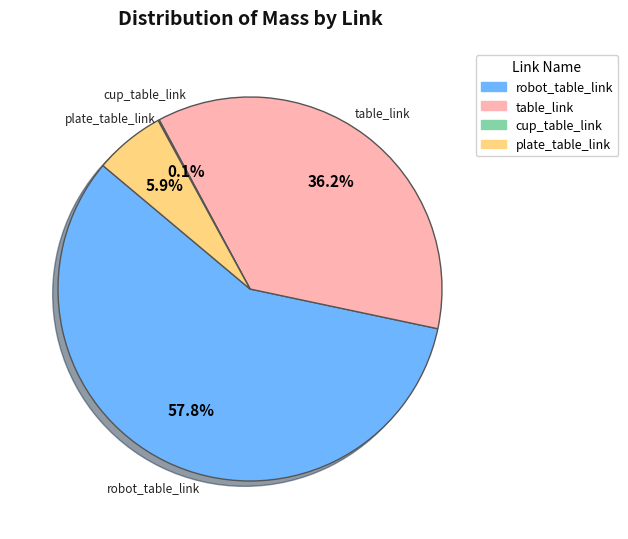

Does any single category account for the majority?

Yes